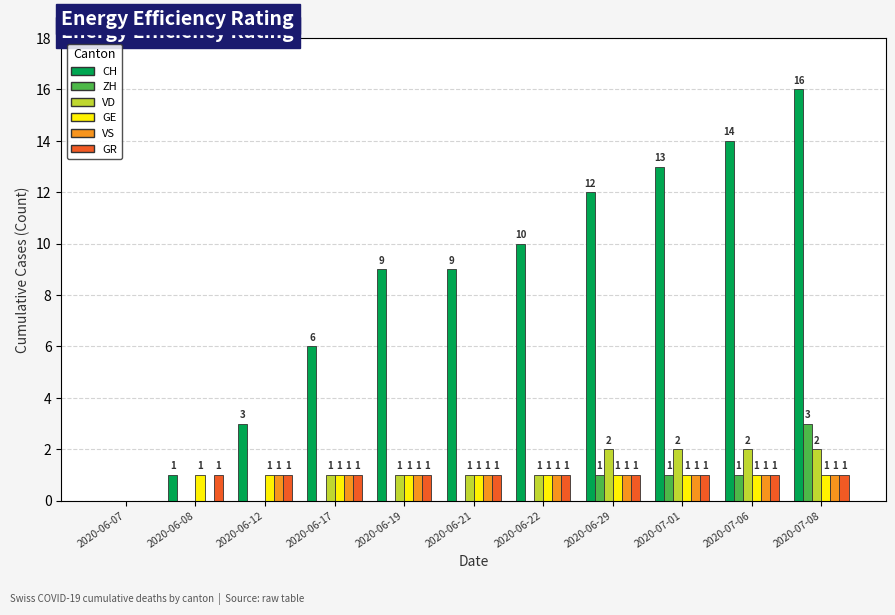

Reading right to left, what are all the values shown in this chart?

CH: 16	14	13	12	10	9	9	6	3	1	0
ZH: 3	1	1	1	0	0	0	0	0	0	0
VD: 2	2	2	2	1	1	1	1	0	0	0
GE: 1	1	1	1	1	1	1	1	1	1	0
VS: 1	1	1	1	1	1	1	1	1	0	0
GR: 1	1	1	1	1	1	1	1	1	1	0